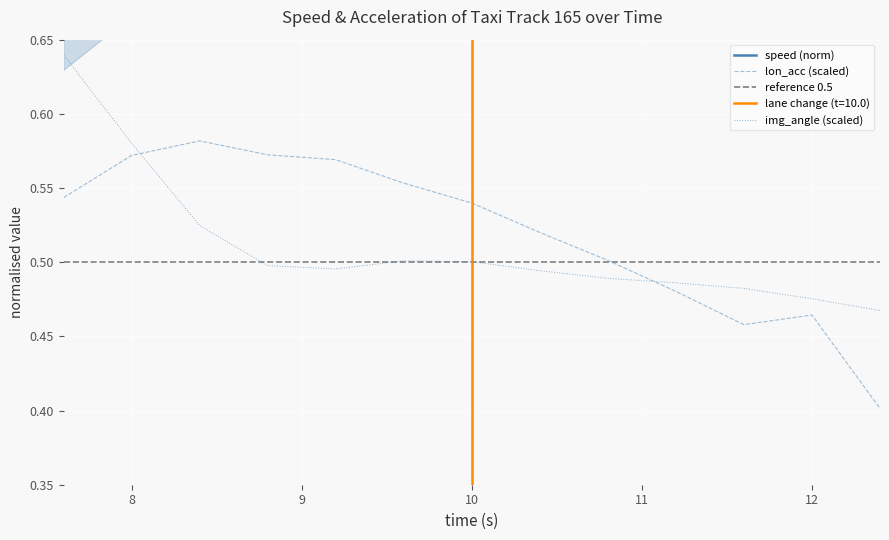

After their last crossing, which series has the higher values: lon_acc (scaled) or img_angle (scaled)?

img_angle (scaled)